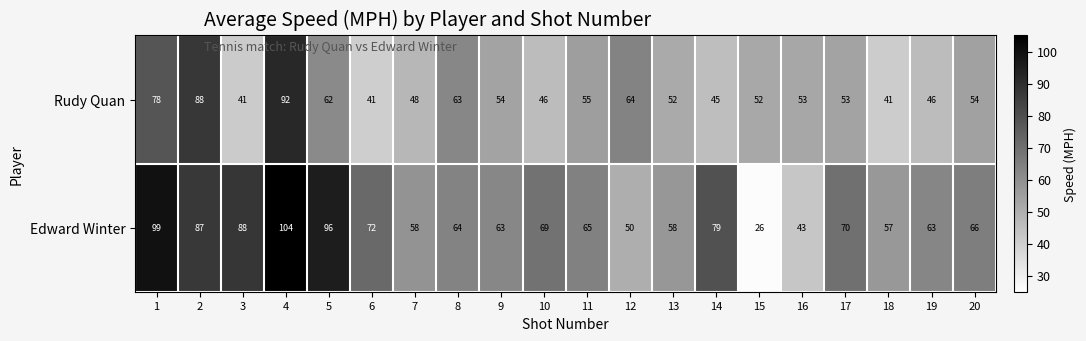

How many categories are shown in the chart?

20